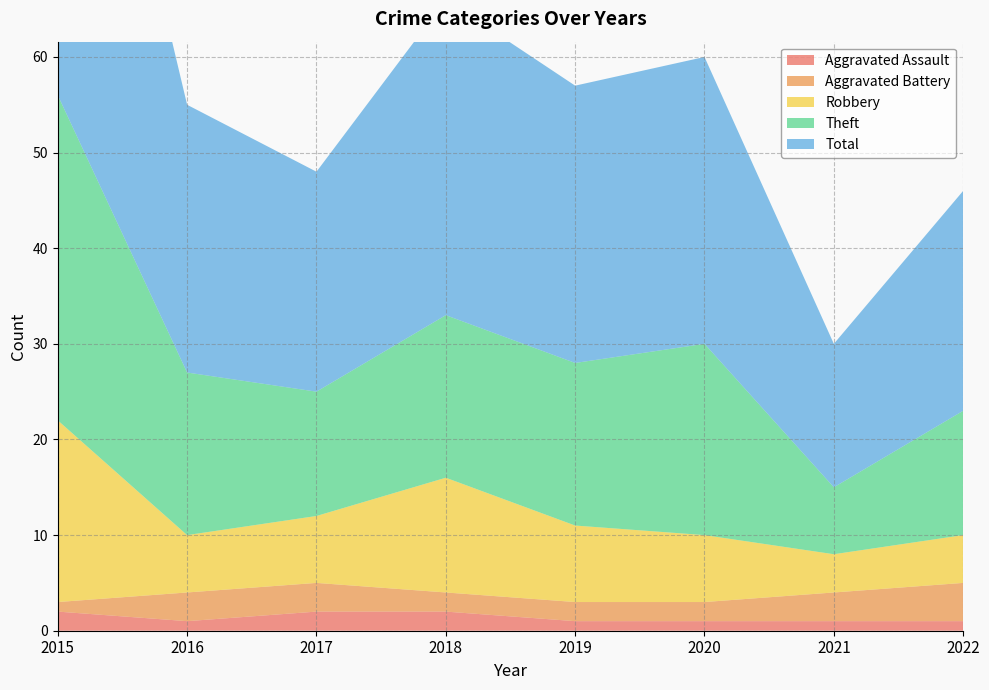

Reading left to right, list all the values displayed in this chart.

Aggravated Assault: 2015=2	2016=1	2017=2	2018=2	2019=1	2020=1	2021=1	2022=1
Aggravated Battery: 2015=1	2016=3	2017=3	2018=2	2019=2	2020=2	2021=3	2022=4
Robbery: 2015=19	2016=6	2017=7	2018=12	2019=8	2020=7	2021=4	2022=5
Theft: 2015=34	2016=17	2017=13	2018=17	2019=17	2020=20	2021=7	2022=13
Total: 2015=56	2016=28	2017=23	2018=33	2019=29	2020=30	2021=15	2022=23